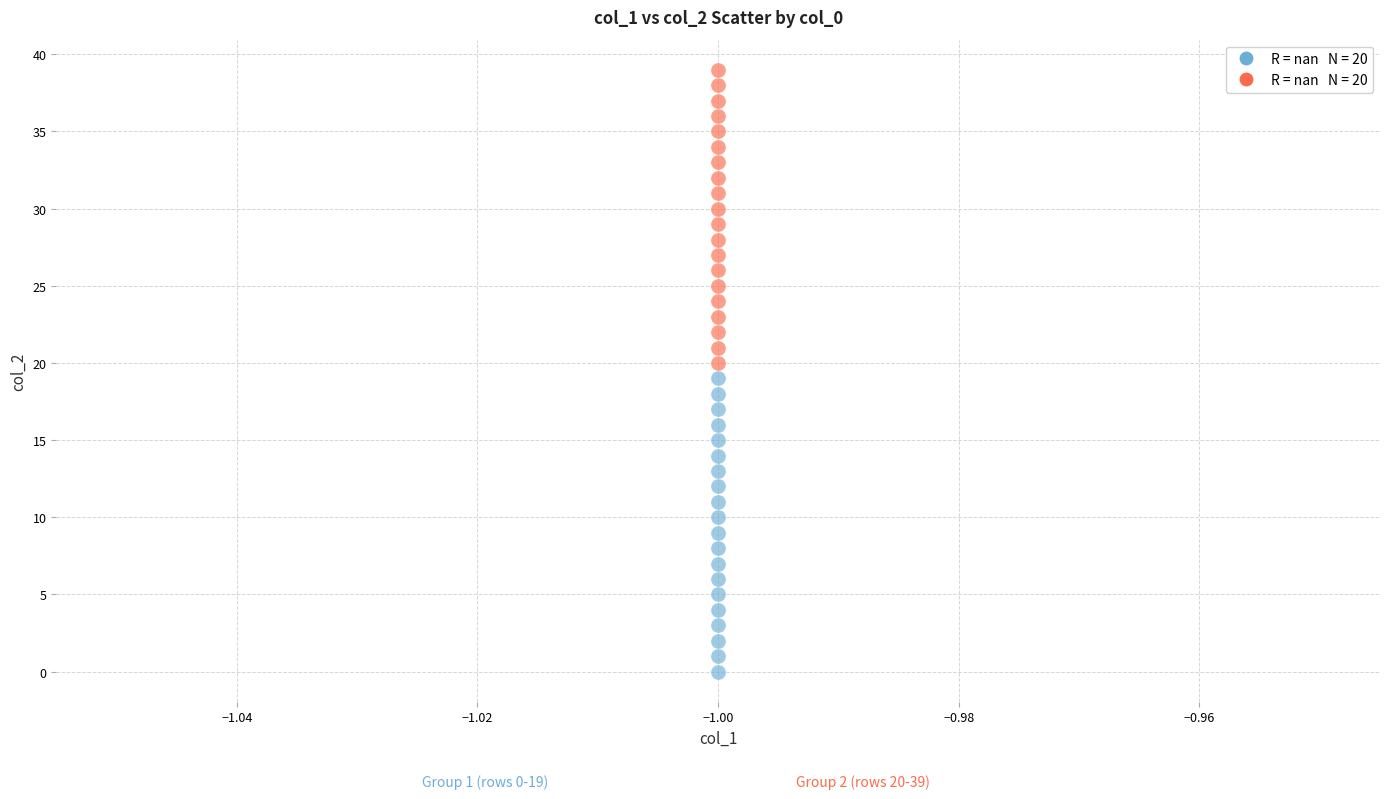

Across all data points, what is the range of Y values (max minus min)?

39